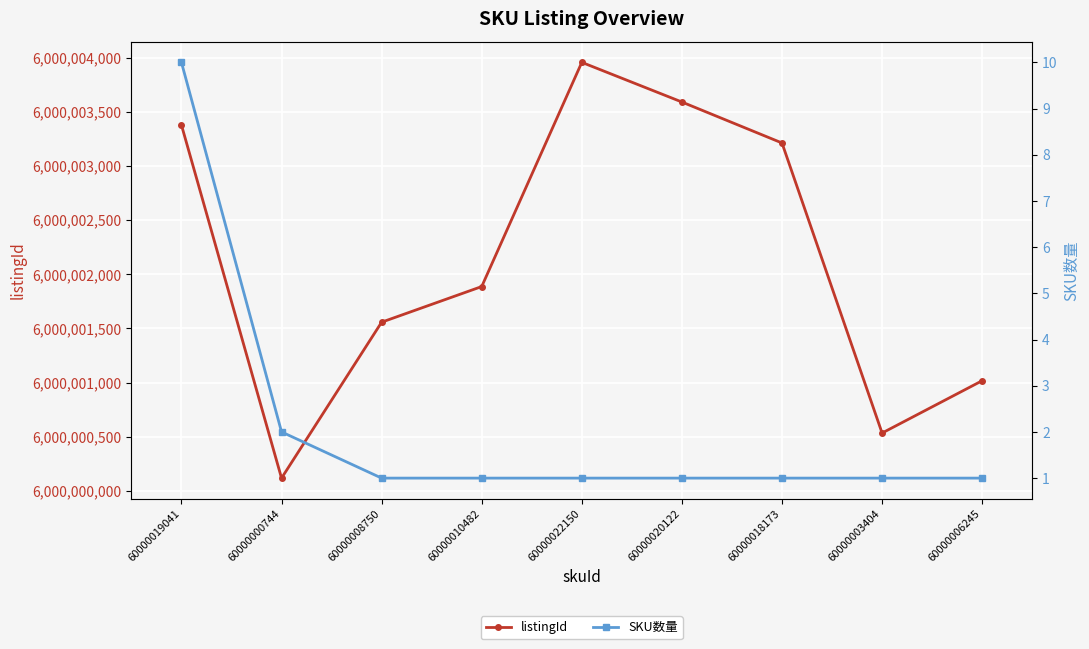

True or false: SKU数量 and listingId cross at least once.

False